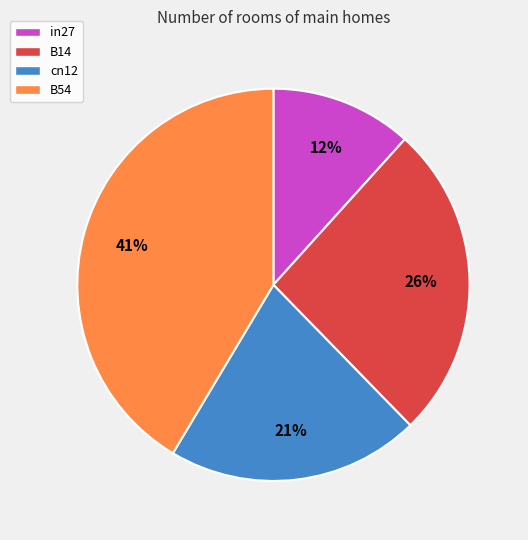

To the nearest percent, what is the combined percentage of in27 and B14?

38%